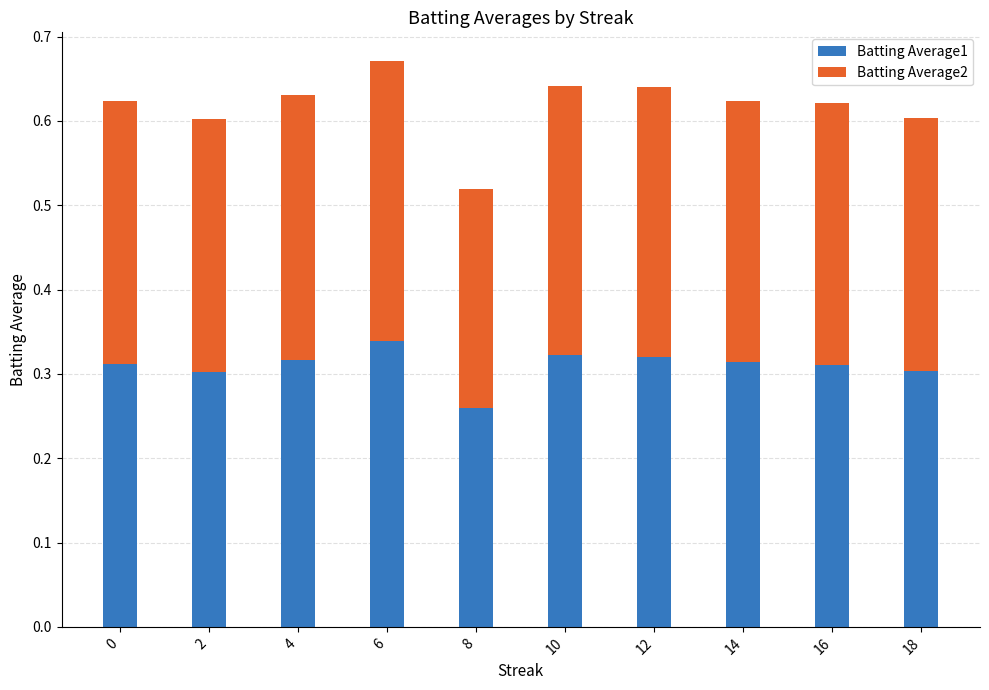

At which category is the sum across all series the highest?

6